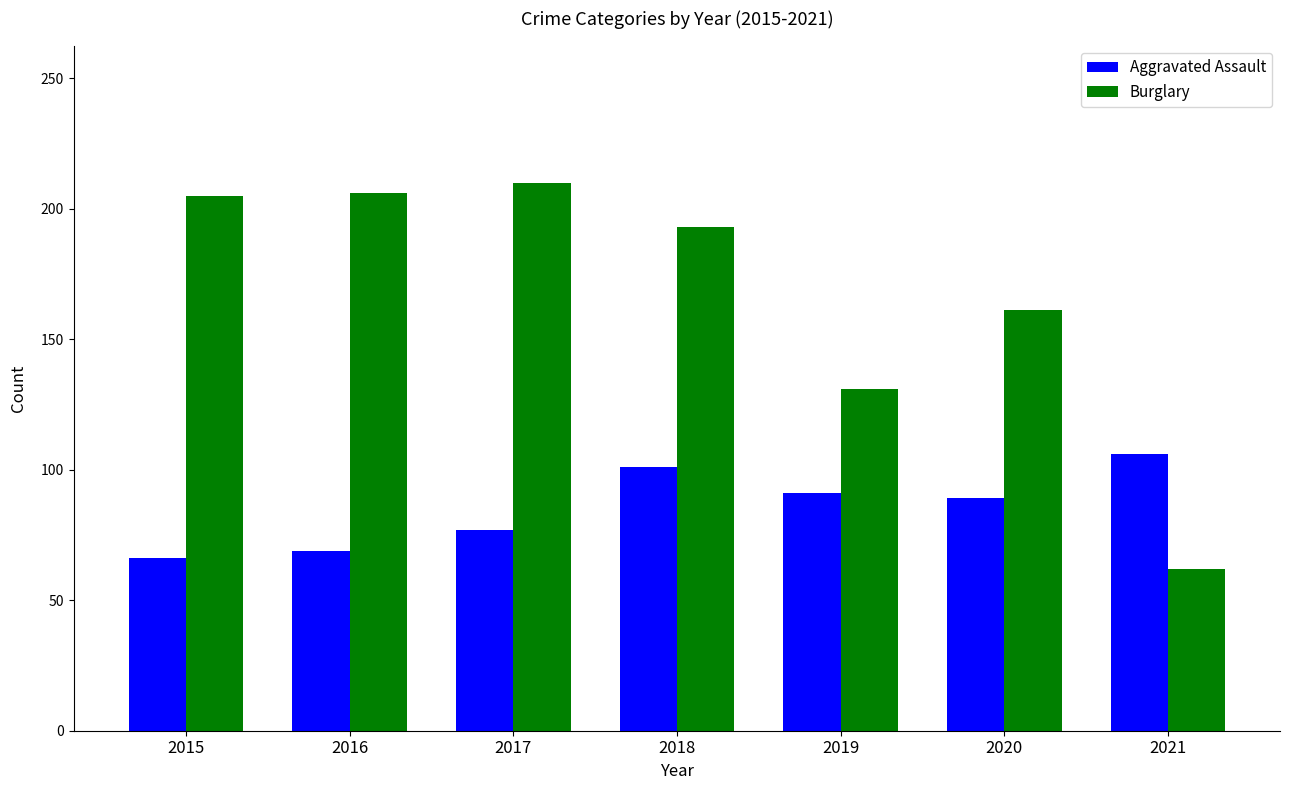

What value does the Aggravated Assault series have at 2018?

101